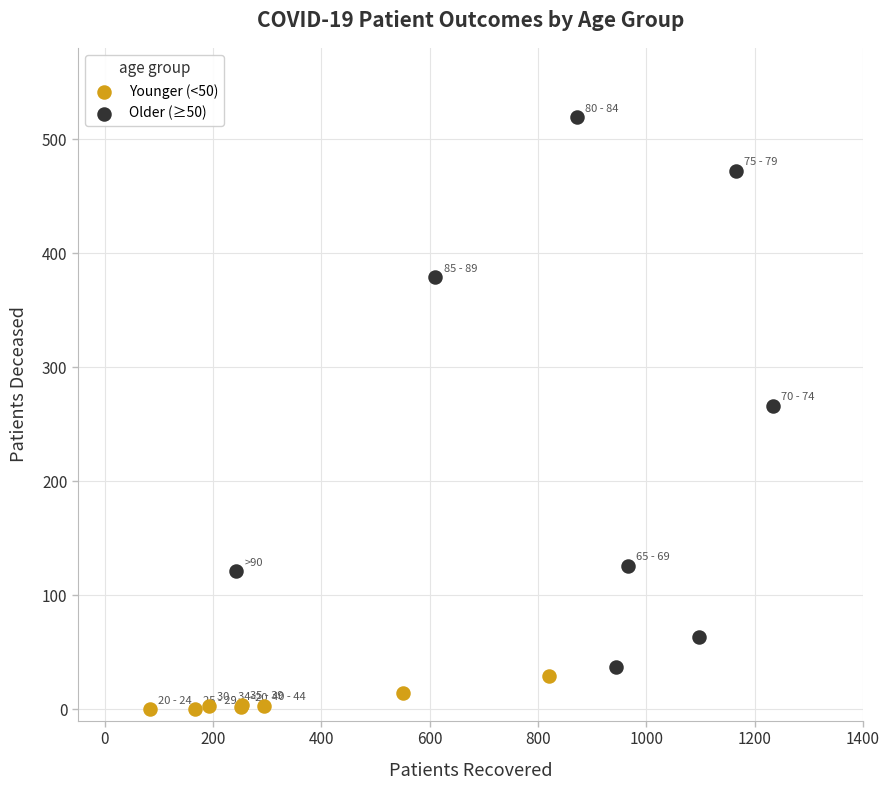

Which series has the largest Y range (max minus min)?

Older (≥50)